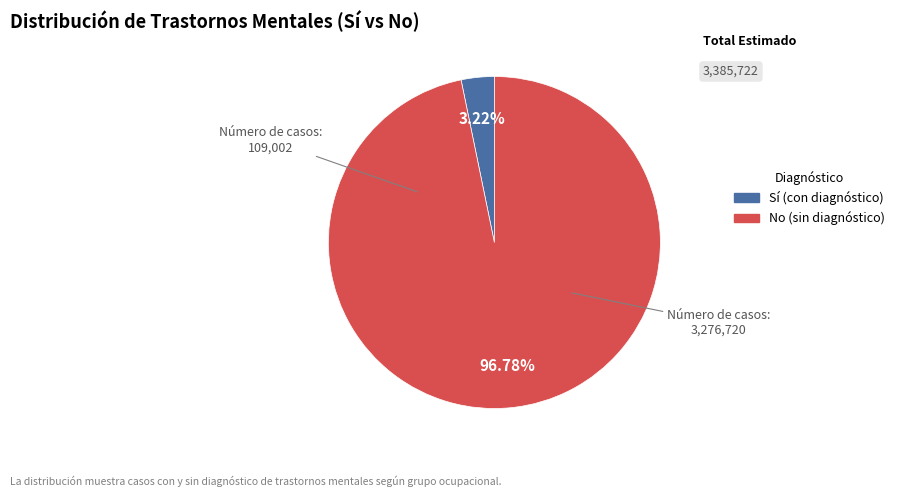

How many segments does this pie chart have?

2